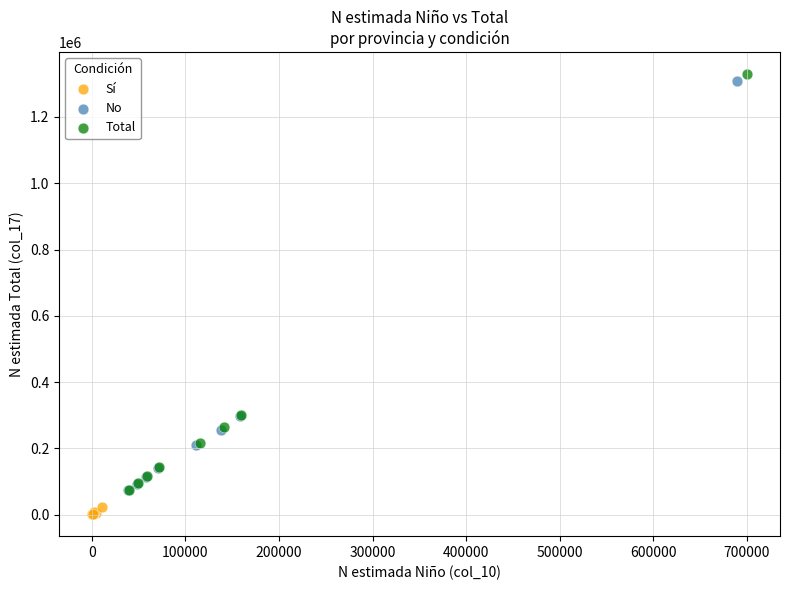

Which series contains the highest Y value?

Total